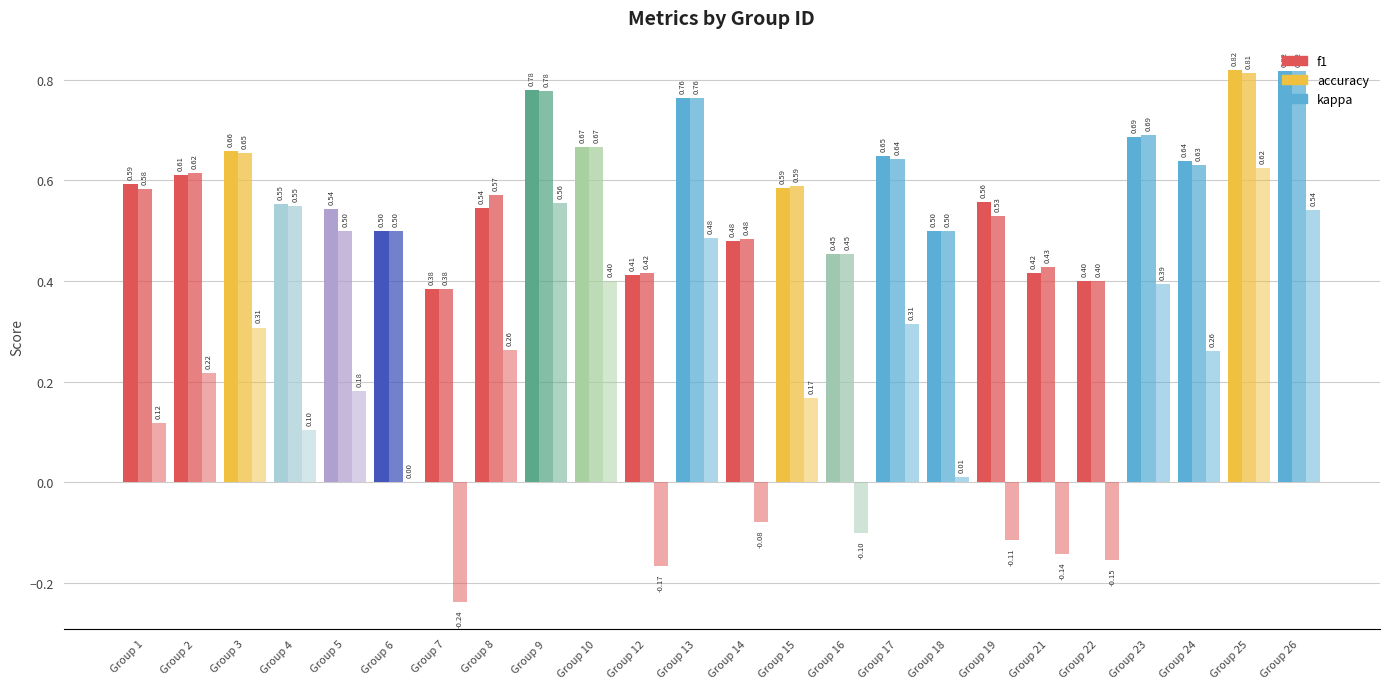

What is the value of the accuracy bar at the 8th from the left?

0.6